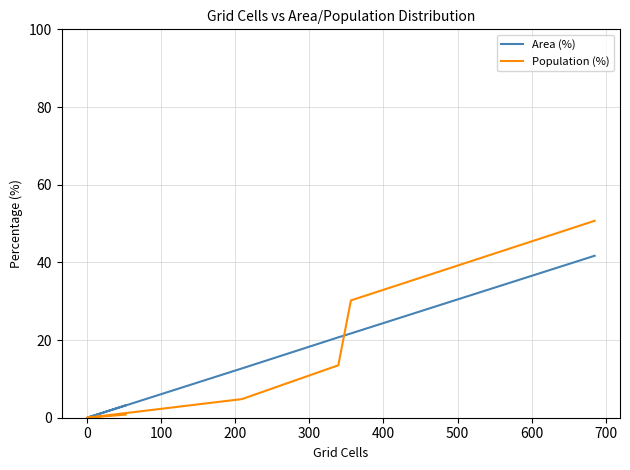

What is the difference between the second highest and second lowest values in the Area (%) series?

18.5